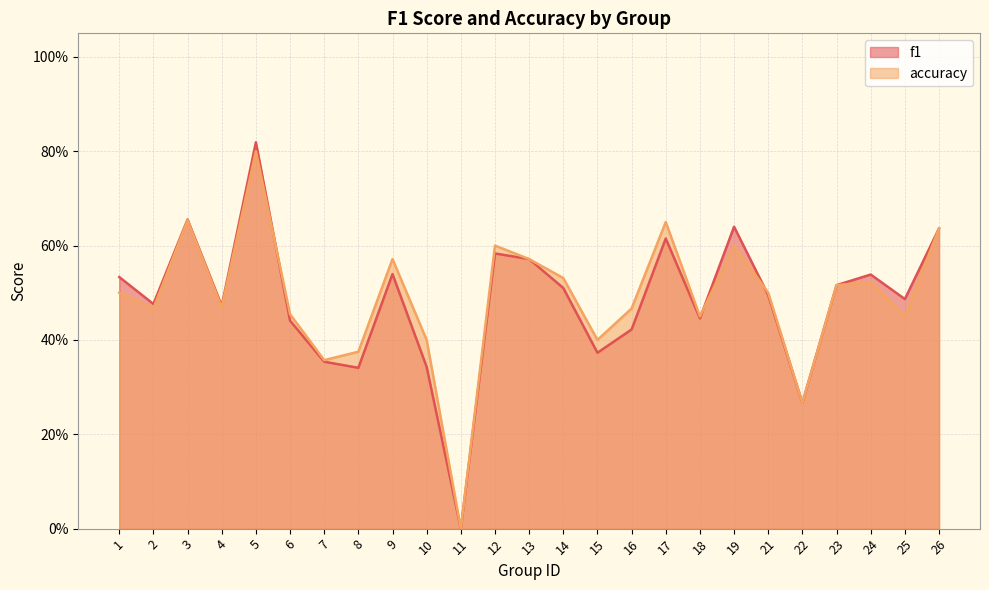

Rank the categories by accuracy value from highest to lowest.

5, 3, 17, 26, 12, 19, 9, 13, 14, 24, 23, 1, 21, 4, 2, 16, 6, 18, 25, 10, 15, 8, 7, 22, 11